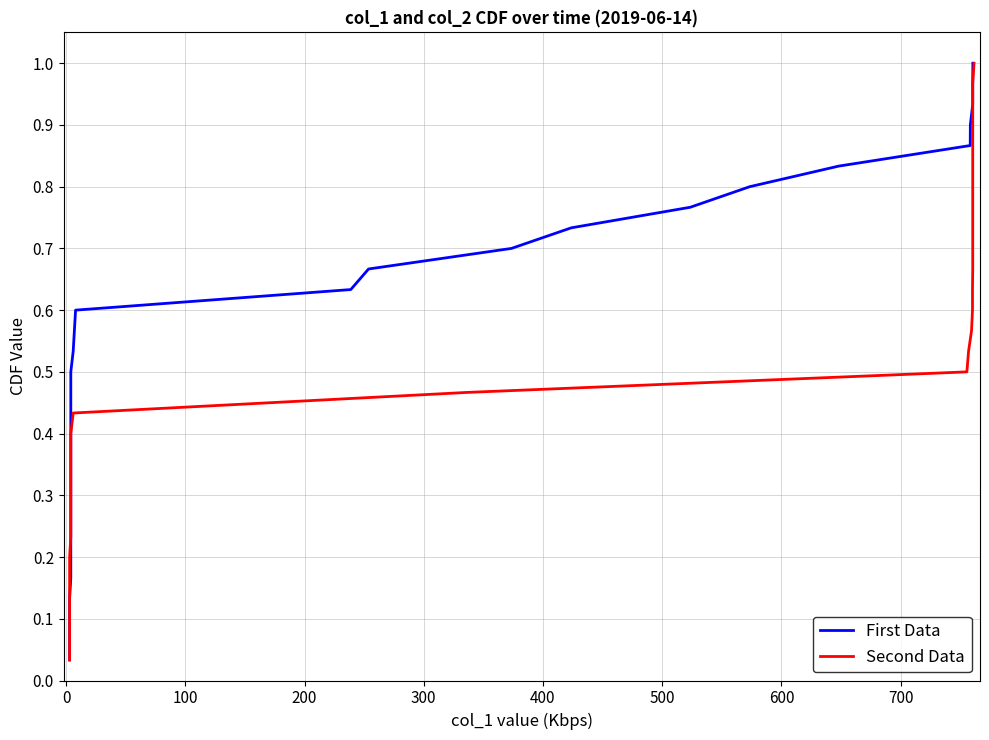

True or false: Second Data has more than 1 interior local peaks.

False